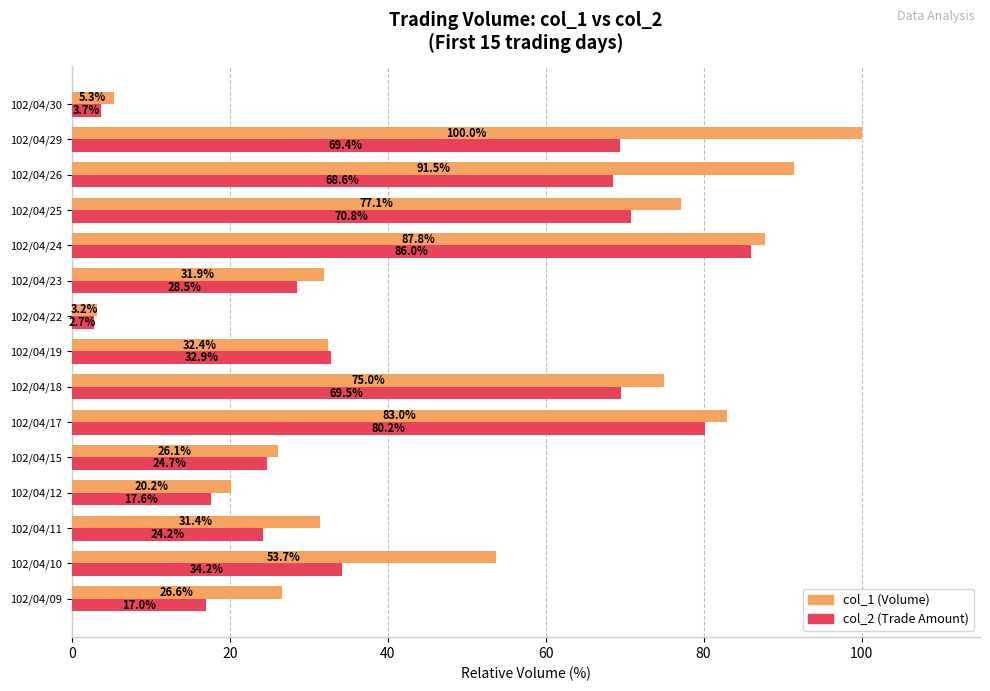

What is the average value of the col_2 (Trade Amount) series?

42.0